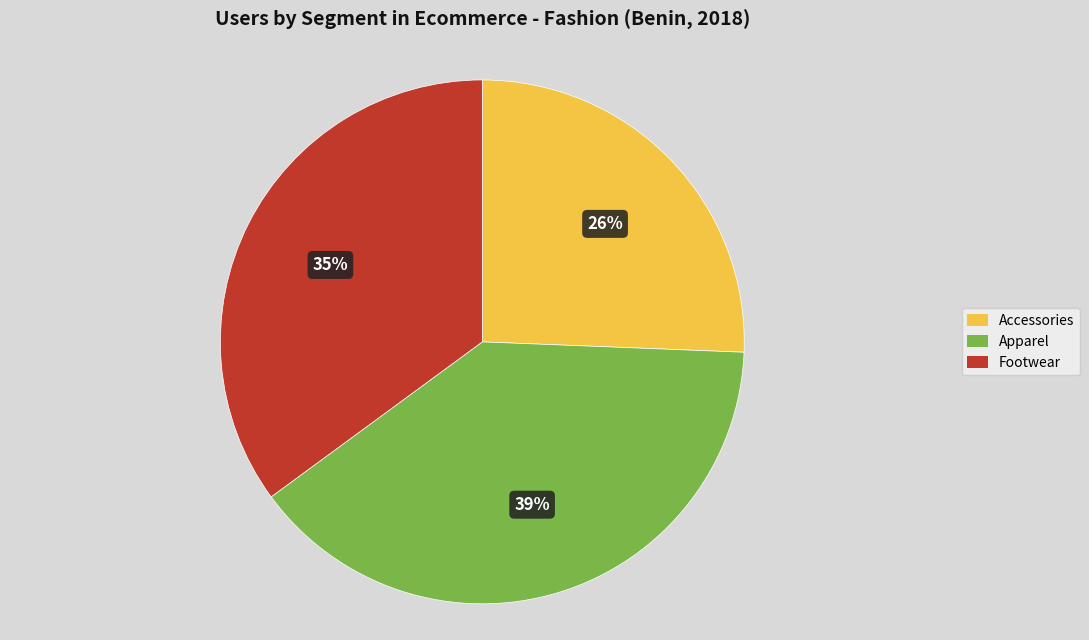

Does any single category account for the majority?

No